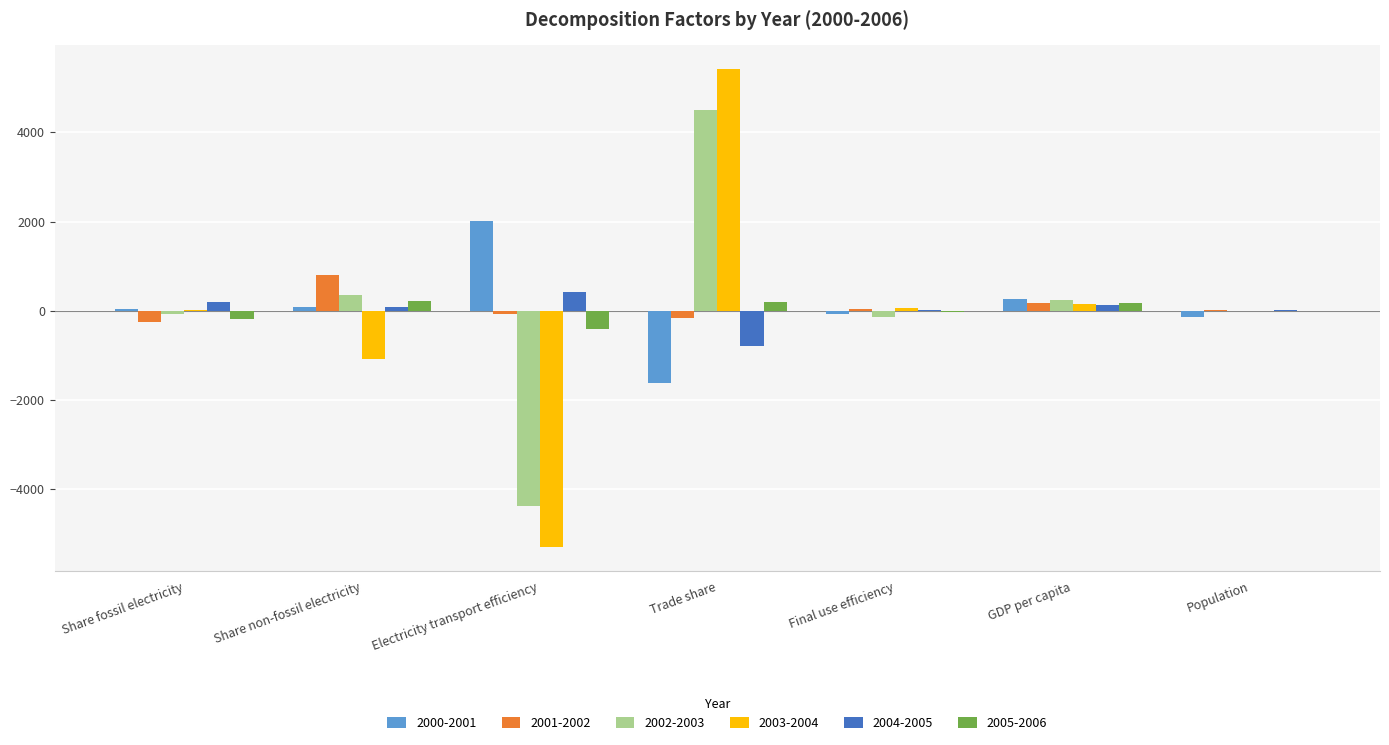

What is the sum of all 2002-2003 values?

503.8